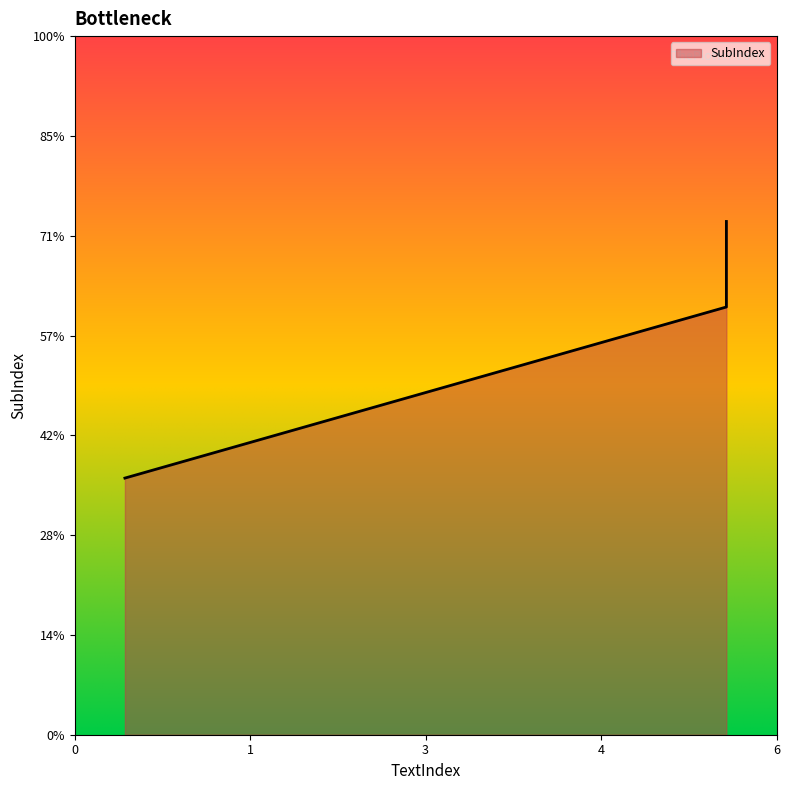

What is the difference between the maximum and minimum values?

2.6